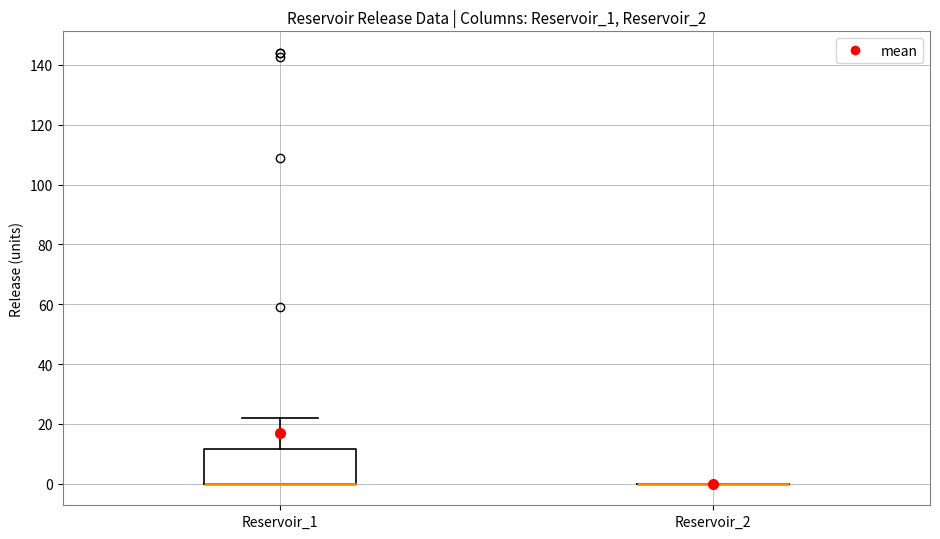

Reading left to right, read every box against the y-axis: the position of its median line, the range the box covers, and the ends of its whiskers. The values are not printed on the chart, so give them approximately, as read against the axis.

Reservoir_1: median 0 (drawn on the box's lower edge), box 0 to 12, whiskers 0 to 22
Reservoir_2: box collapsed to a line at 0, whiskers 0 to 0